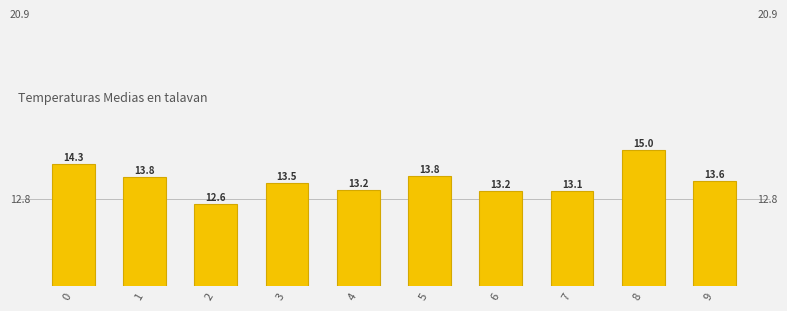

Where is the data nearest to the value 13?

7